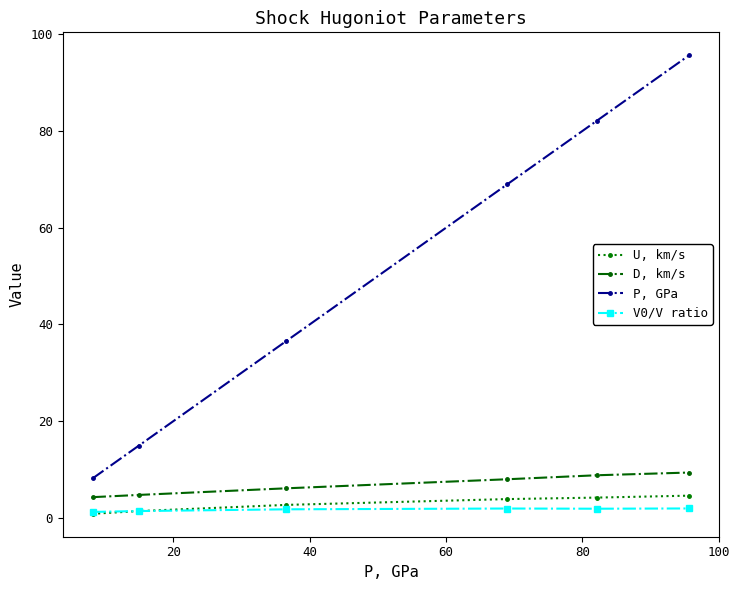

How many categories are shown in the chart?

6